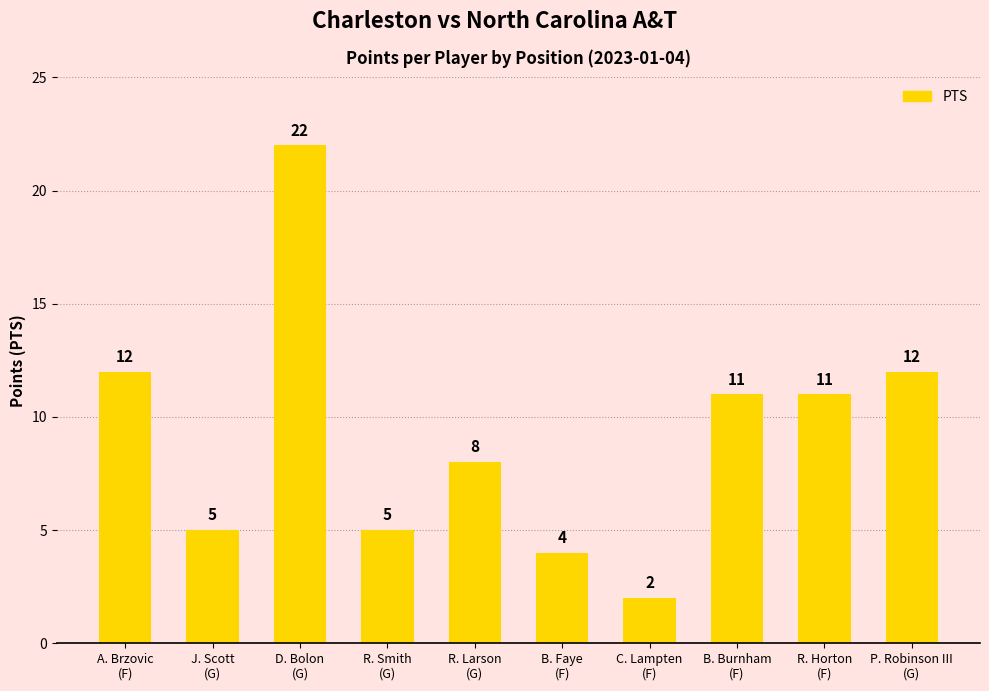

What is the change in value from D. Bolon
(G) to C. Lampten
(F)?

-20